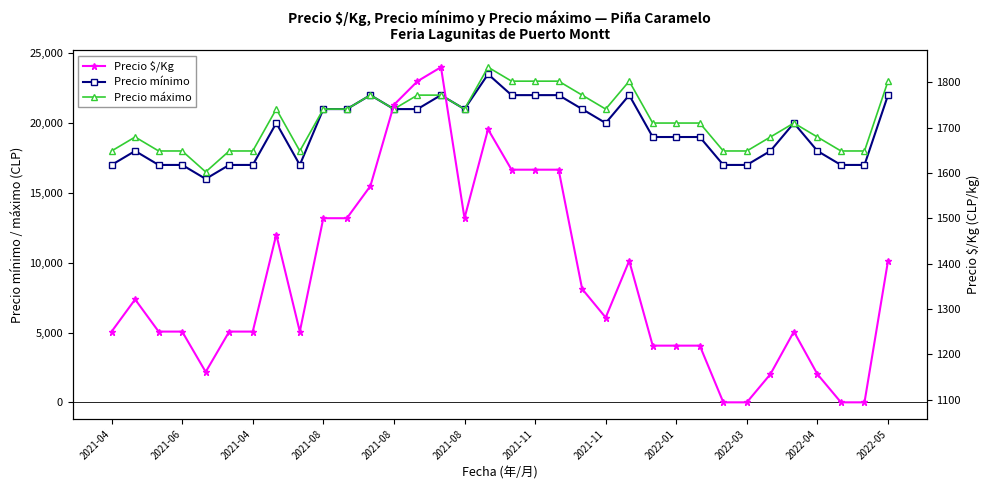

Reading left to right, transcribe all the data shown in this chart.

Precio mínimo: 17000	18000	17000	17000	16000	17000	17000	20000	17000	21000	21000	22000	21000	21000	22000	21000	23500	22000	22000	22000	21000	20000	22000	19000	19000	19000	17000	17000	18000	20000	18000	17000	17000	22000
Precio máximo: 18000	19000	18000	18000	16500	18000	18000	21000	18000	21000	21000	22000	21000	22000	22000	21000	24000	23000	23000	23000	22000	21000	23000	20000	20000	20000	18000	18000	19000	20000	19000	18000	18000	23000
Precio $/Kg: 1250	1321	1250	1250	1161	1250	1250	1464	1250	1500	1500	1571	1750	1802	1833	1500	1696	1607	1607	1607	1344	1281	1406	1219	1219	1219	1094	1094	1156	1250	1156	1094	1094	1406